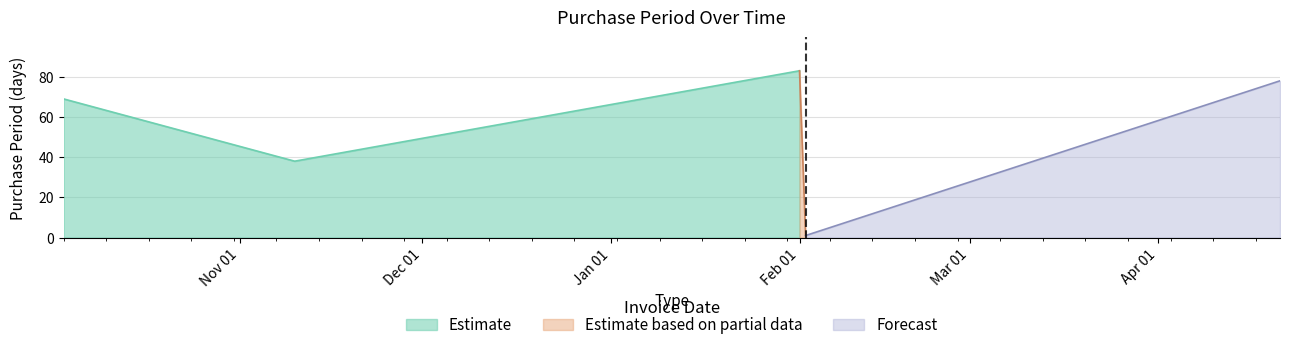

Reading left to right, what are all the values shown in this chart?

2016-10-03=69	2016-11-10=38	2017-02-01=83	2017-02-02=1	2017-04-21=78